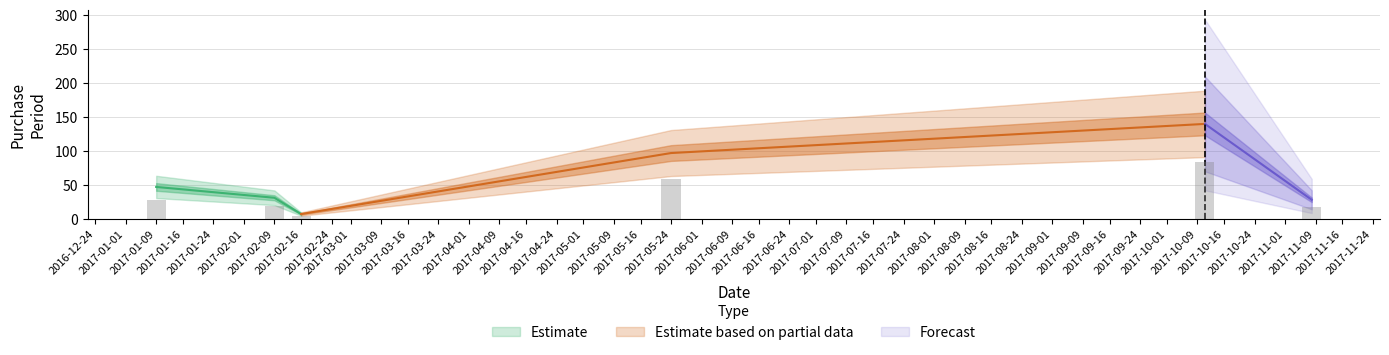

The value at 2017-01-09 is 39.1. True or false?

False